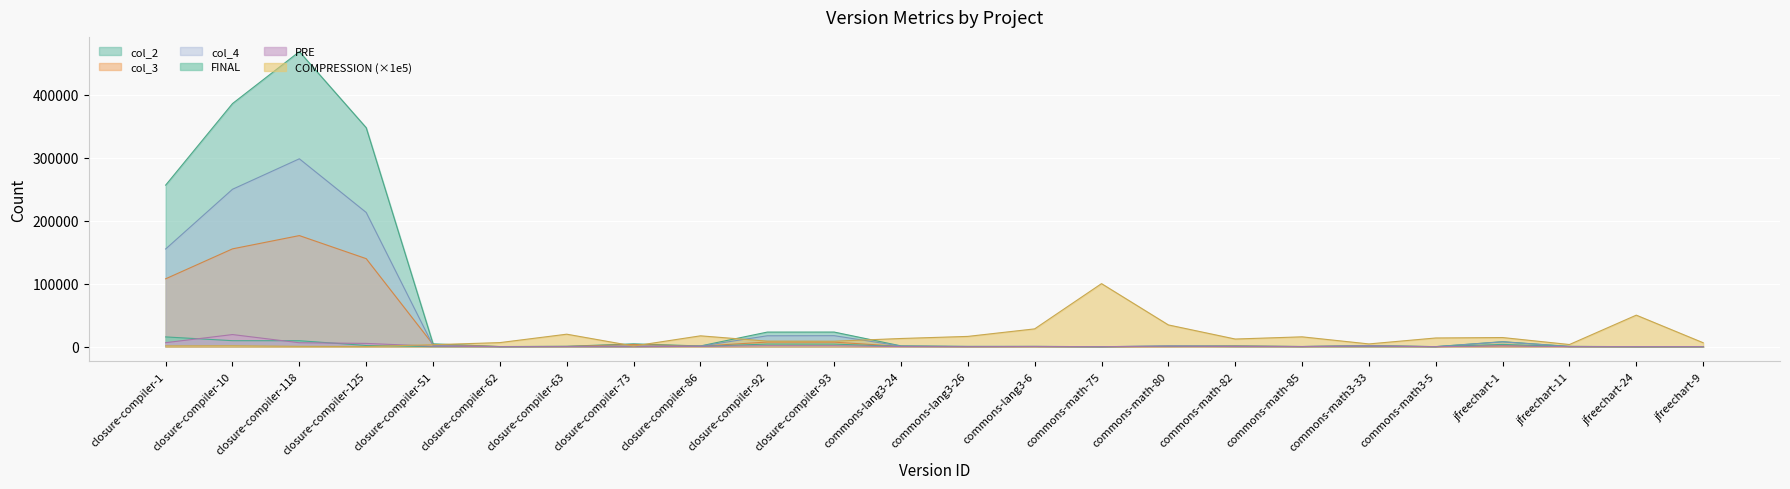

What is the smallest value displayed?

1.0